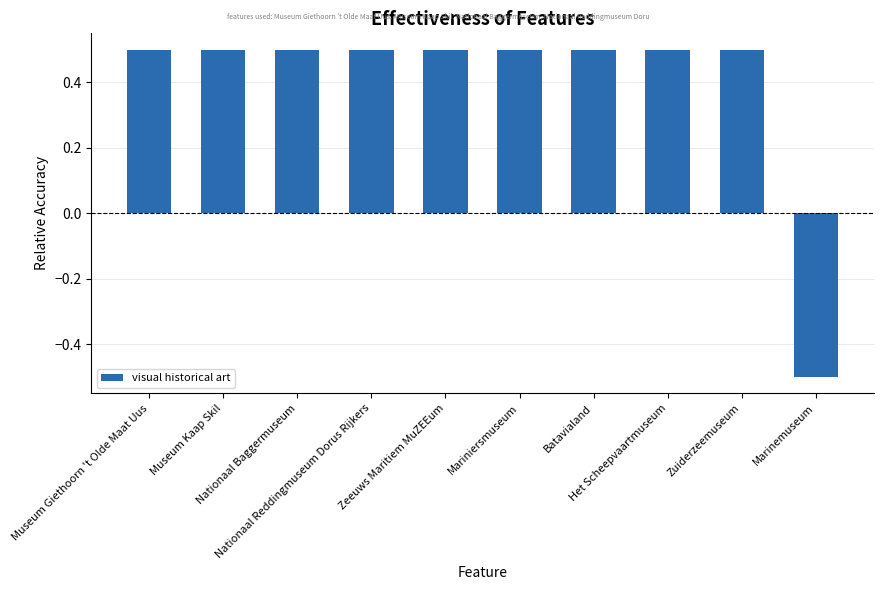

How many values exceed 0?

9